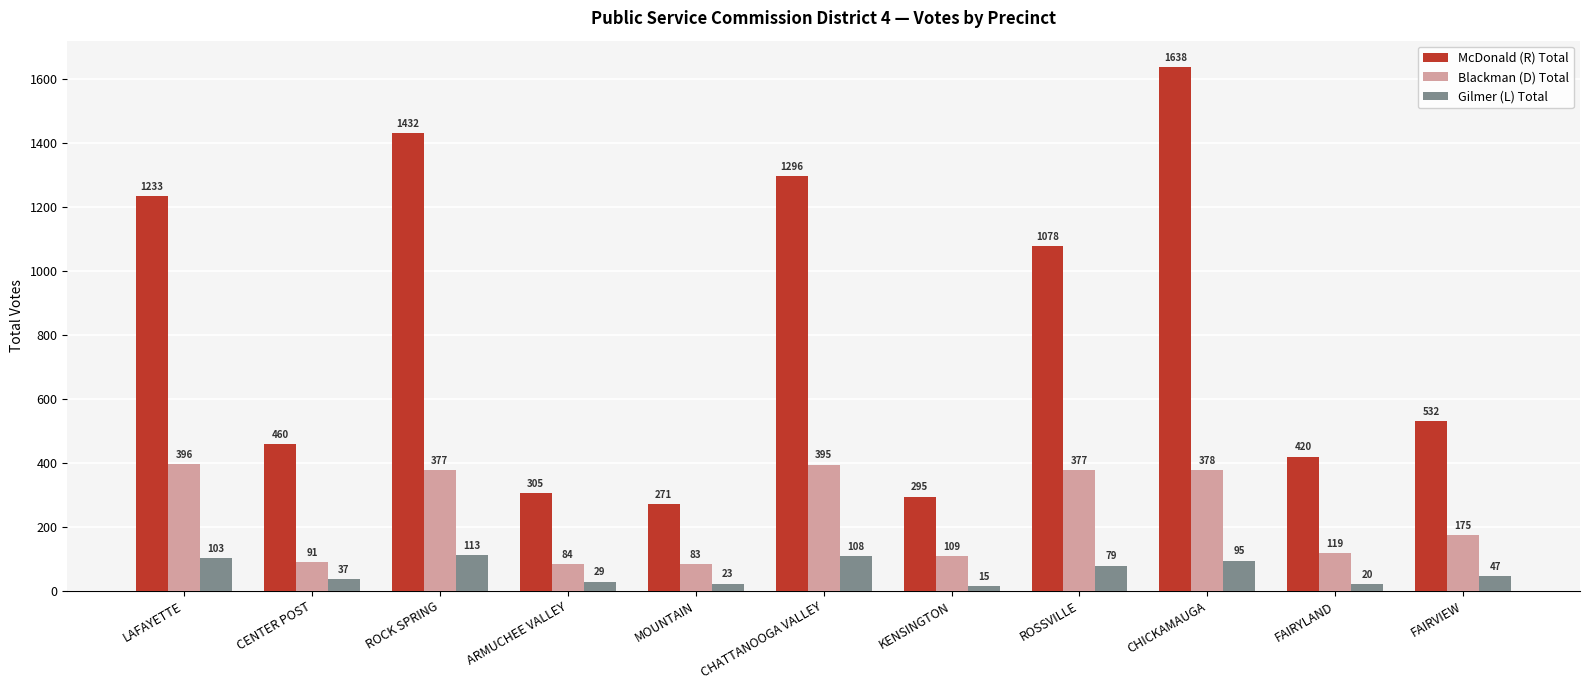

Which category has the lowest value in the Gilmer (L) Total series?

KENSINGTON